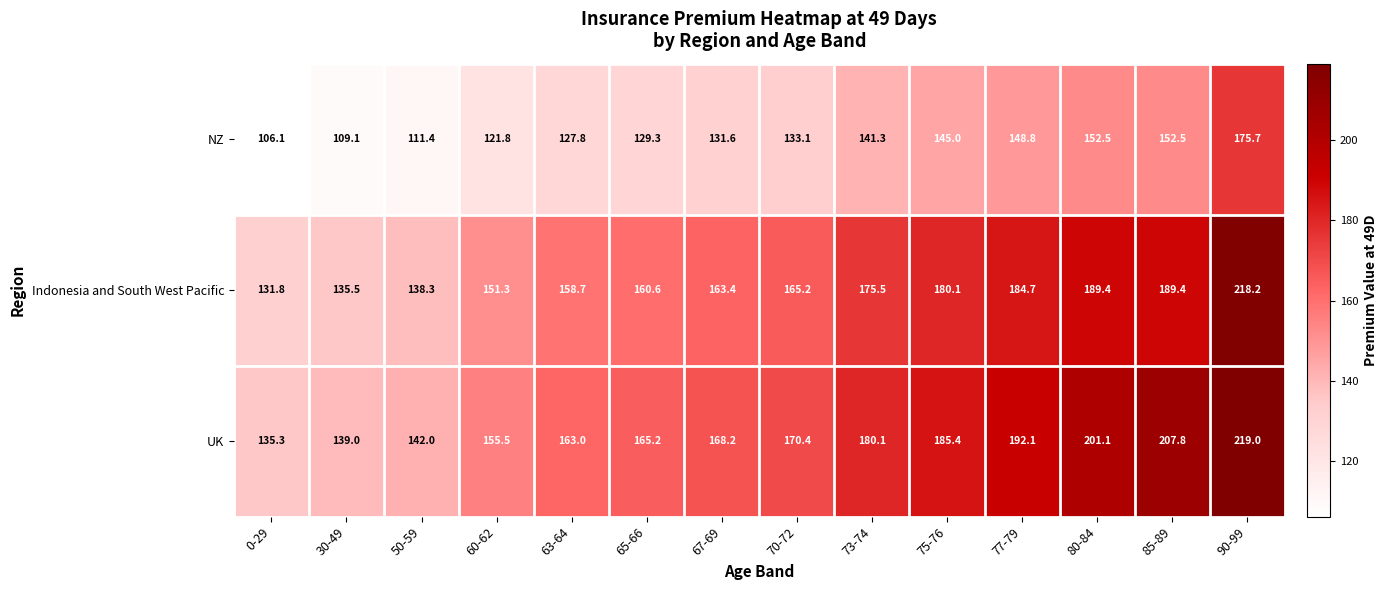

What is the difference between the highest and lowest values at 65-66?

35.9